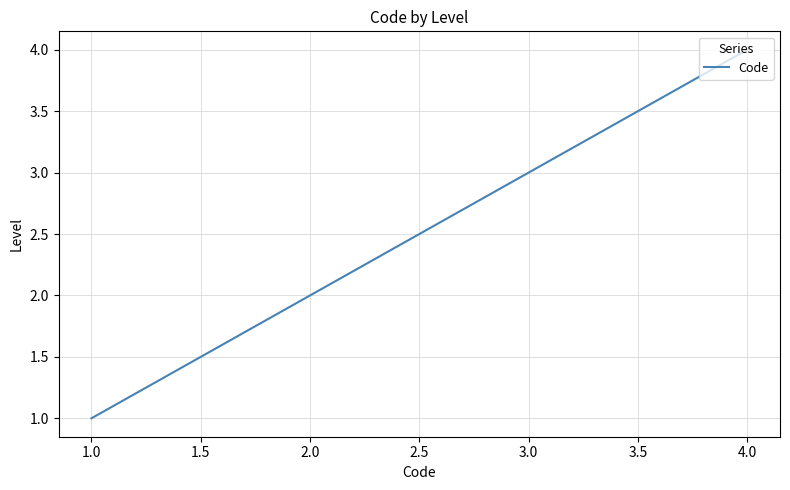

How many lines are shown in the chart?

1